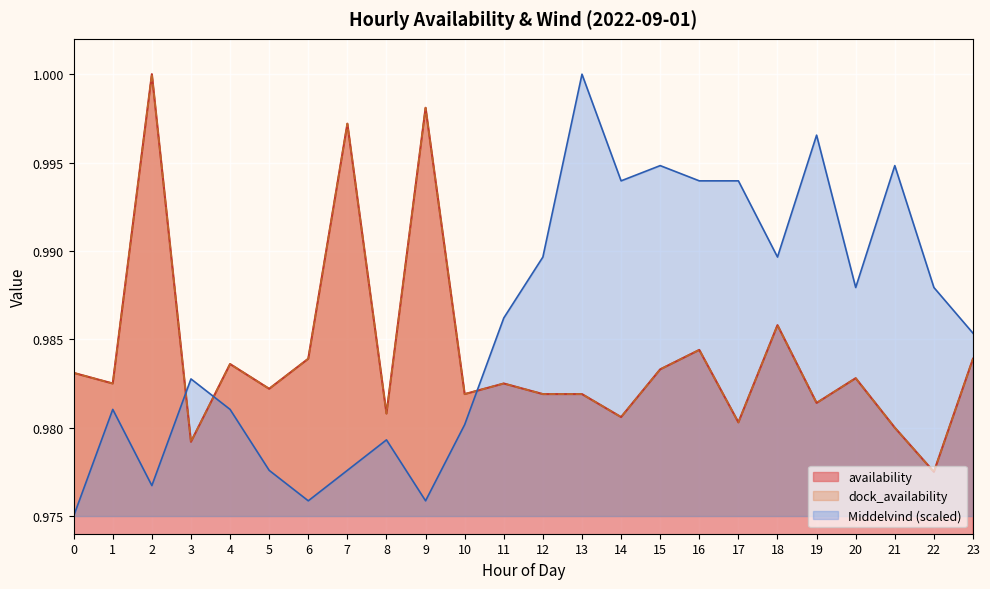

Reading left to right, transcribe all the data shown in this chart.

availability: 1.0	1.0	1.0	1.0	1.0	1.0	1.0	1.0	1.0	1.0	1.0	1.0	1.0	1.0	1.0	1.0	1.0	1.0	1.0	1.0	1.0	1.0	1.0	1.0
dock_availability: 1.0	1.0	1.0	1.0	1.0	1.0	1.0	1.0	1.0	1.0	1.0	1.0	1.0	1.0	1.0	1.0	1.0	1.0	1.0	1.0	1.0	1.0	1.0	1.0
Middelvind: 1.0	1.0	1.0	1.0	1.0	1.0	1.0	1.0	1.0	1.0	1.0	1.0	1.0	1.0	1.0	1.0	1.0	1.0	1.0	1.0	1.0	1.0	1.0	1.0